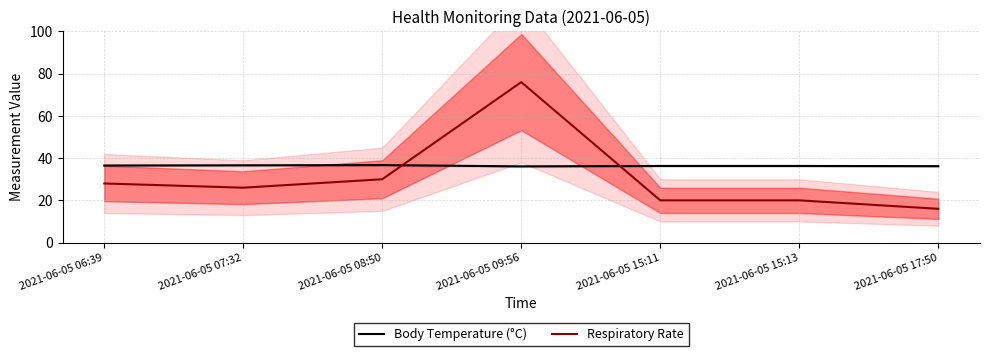

What is the value of the Body Temperature (°C) point at the 4th from the left?

36.1